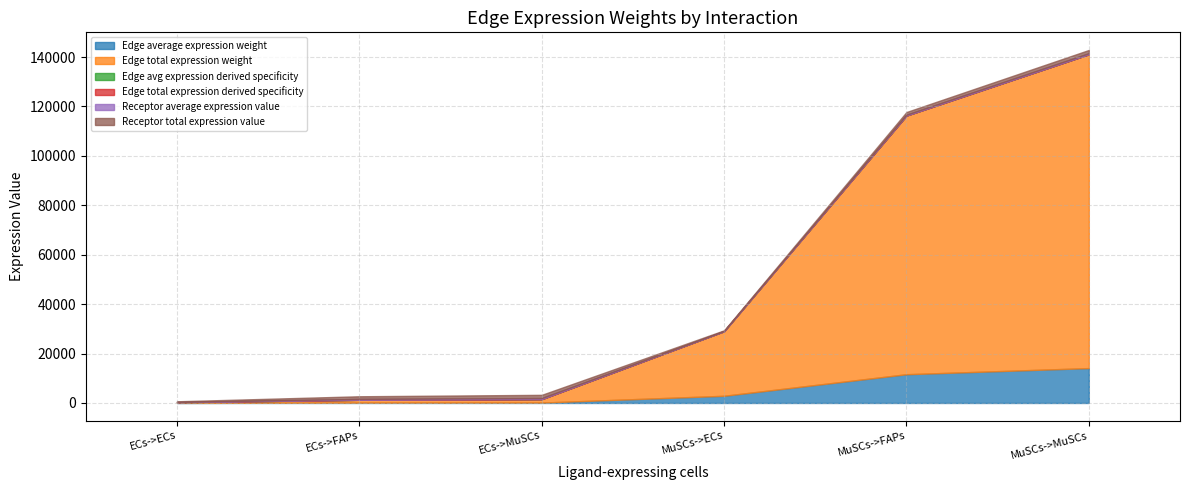

At which label does Receptor total expression value first exceed 1069?

ECs->FAPs